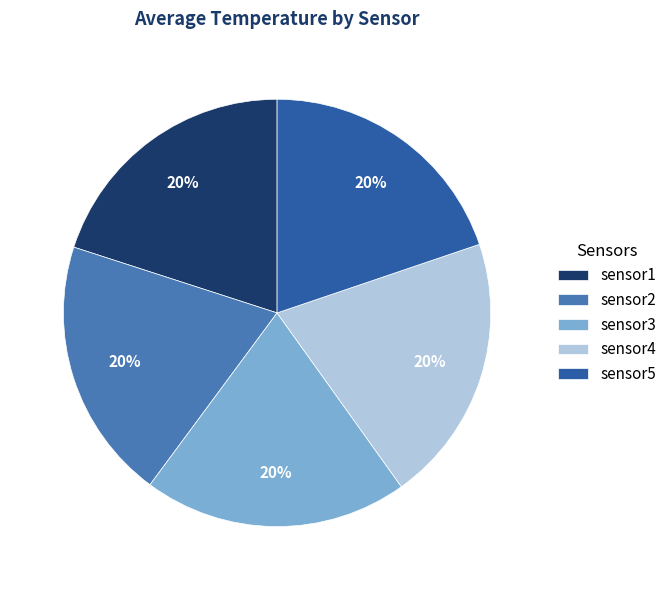

To the nearest percent, what portion does sensor4 represent?

20%